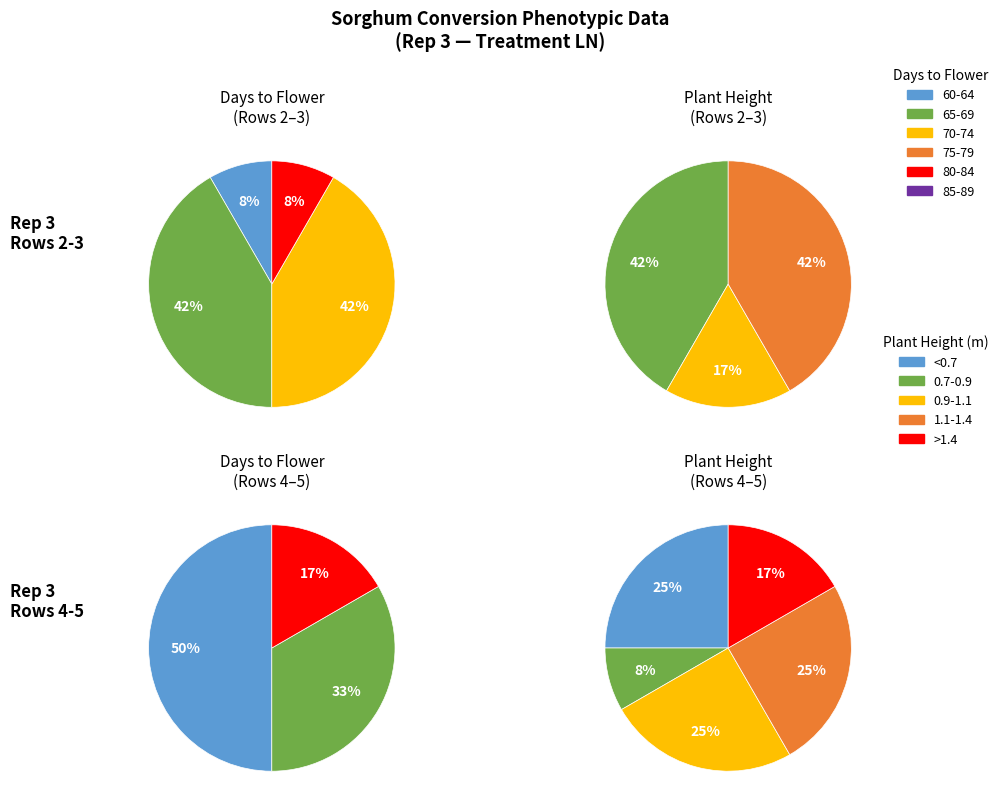

Is 2 the majority of the pie?

No